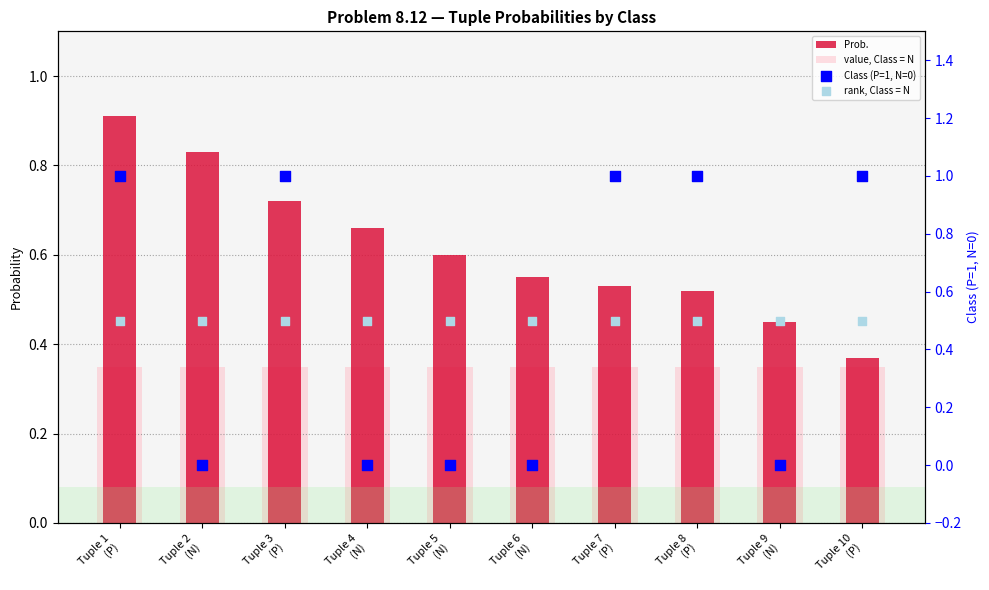

Which series reaches the maximum Y coordinate?

Class (P=1, N=0)